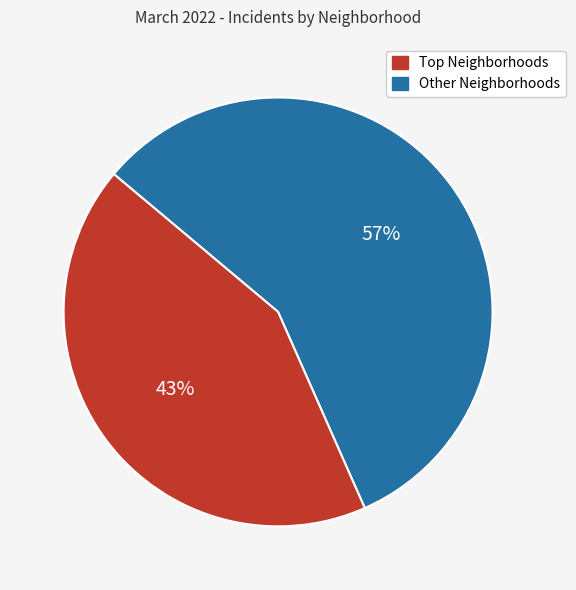

Does any single category account for the majority?

Yes